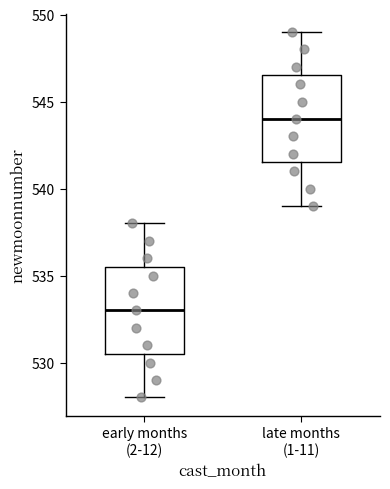

Reading left to right, transcribe this box plot: for each box, give where its median line is, the range the box spans, and where its two whiskers end, as read against the y-axis. The values are not printed on the chart, so give them approximately, as read against the axis.

early months (2-12): median 533.0, box 530.5 to 535.5, whiskers 528.0 to 538.0
late months (1-11): median 544.0, box 541.5 to 546.5, whiskers 539.0 to 549.0